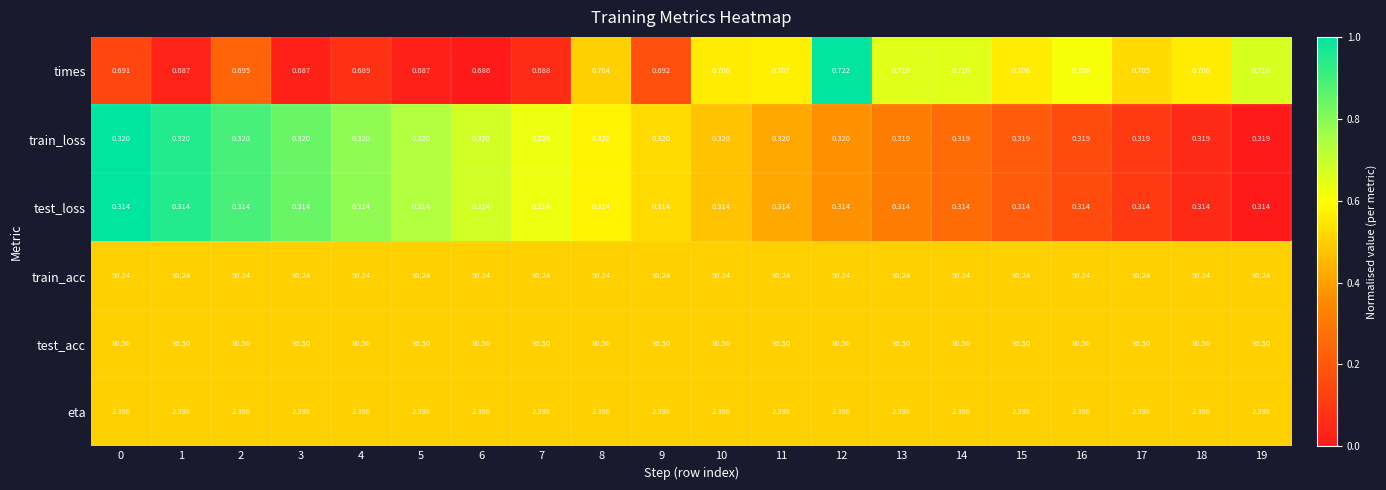

Which series changed the most between 9 and 17?

times